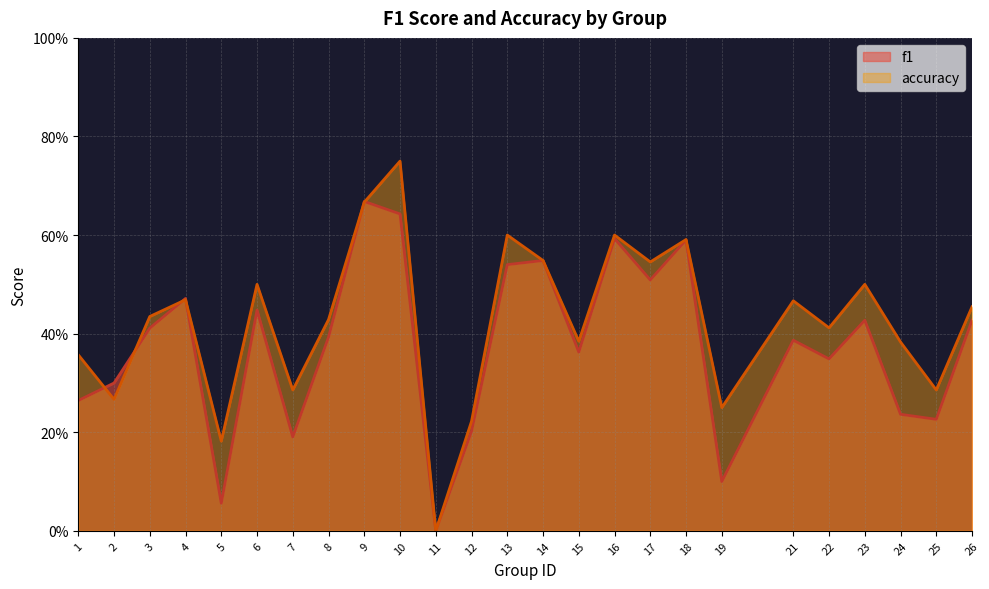

List the labels in order of accuracy value, smallest first.

11, 5, 12, 19, 2, 7, 25, 1, 24, 15, 22, 8, 3, 26, 21, 4, 6, 23, 17, 14, 18, 13, 16, 9, 10